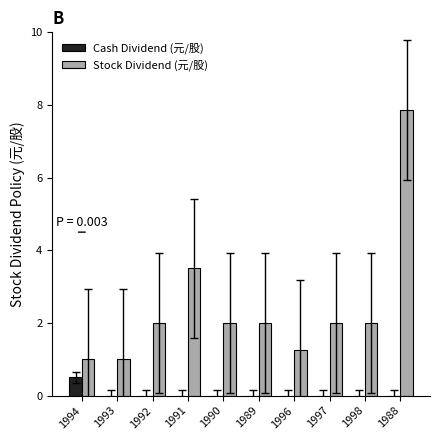

Which series changed the most between 1996 and 1988?

Stock Dividend (元/股)